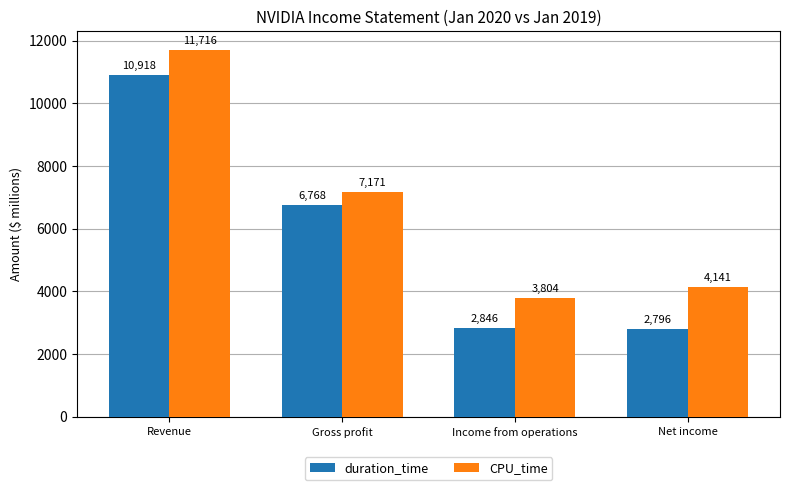

How many bars are there in each group?

2